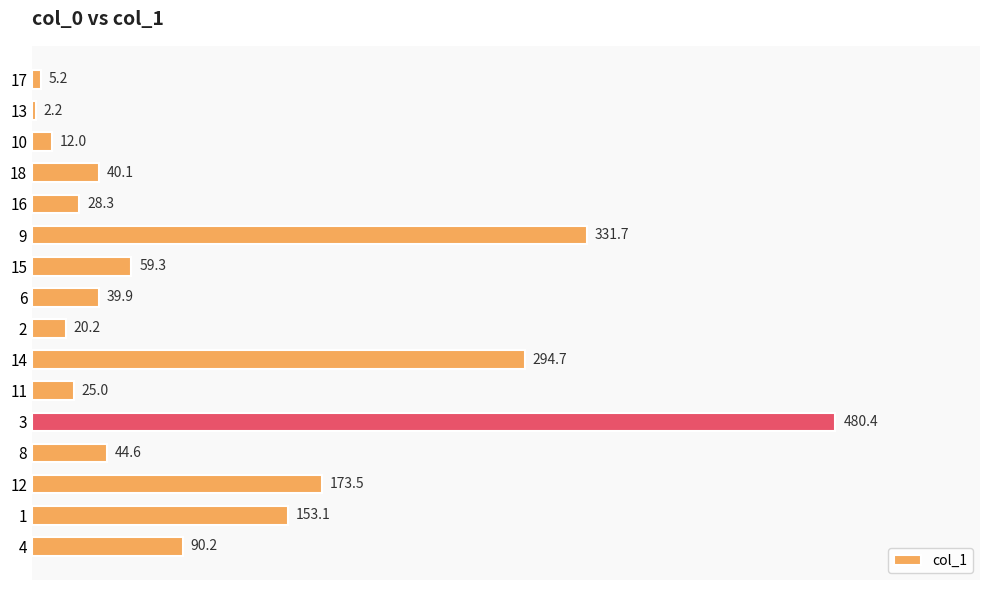

List the labels in order of value, largest first.

3, 9, 14, 12, 1, 4, 15, 8, 18, 6, 16, 11, 2, 10, 17, 13